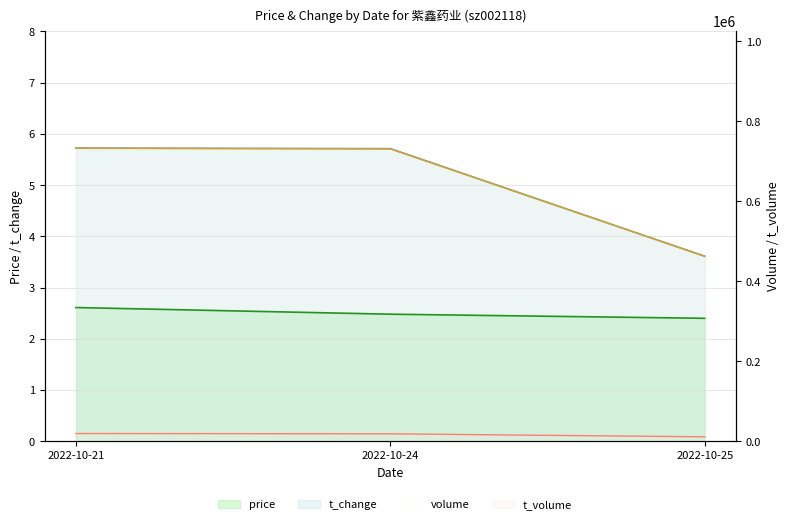

The price series shows 2.5 at 2022-10-24. True or false?

True